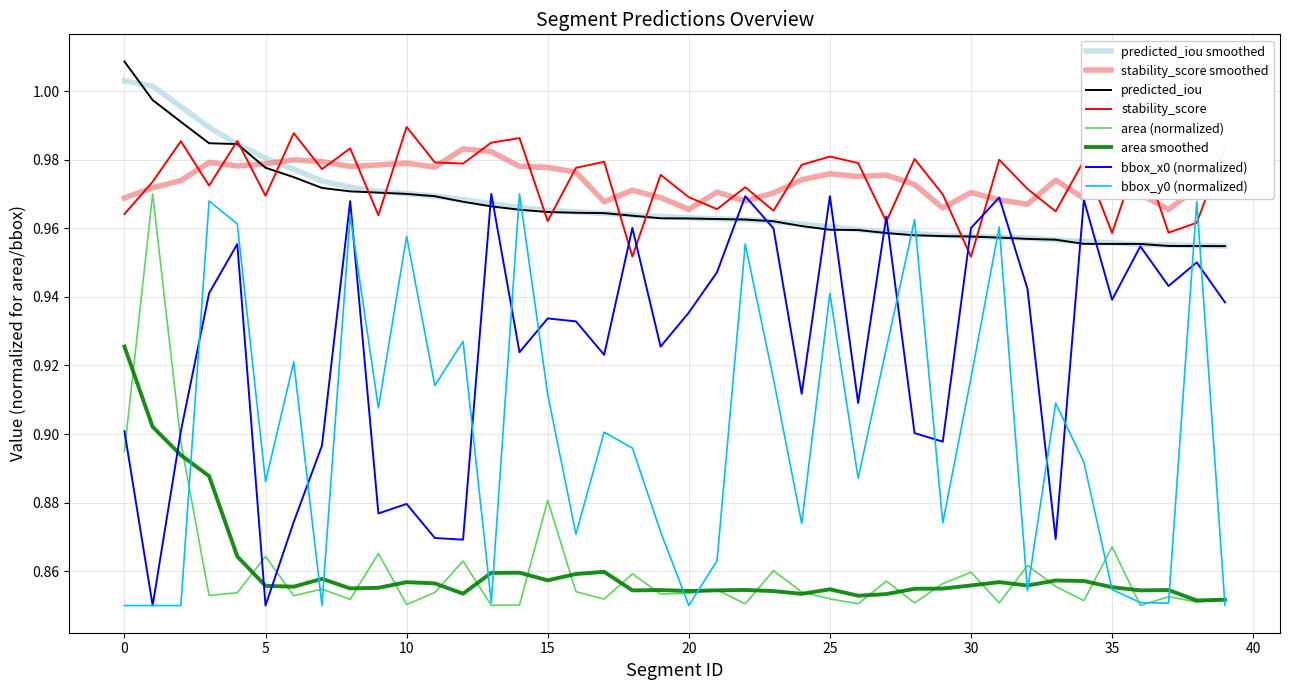

True or false: area (normalized) and predicted_iou cross at least once.

False